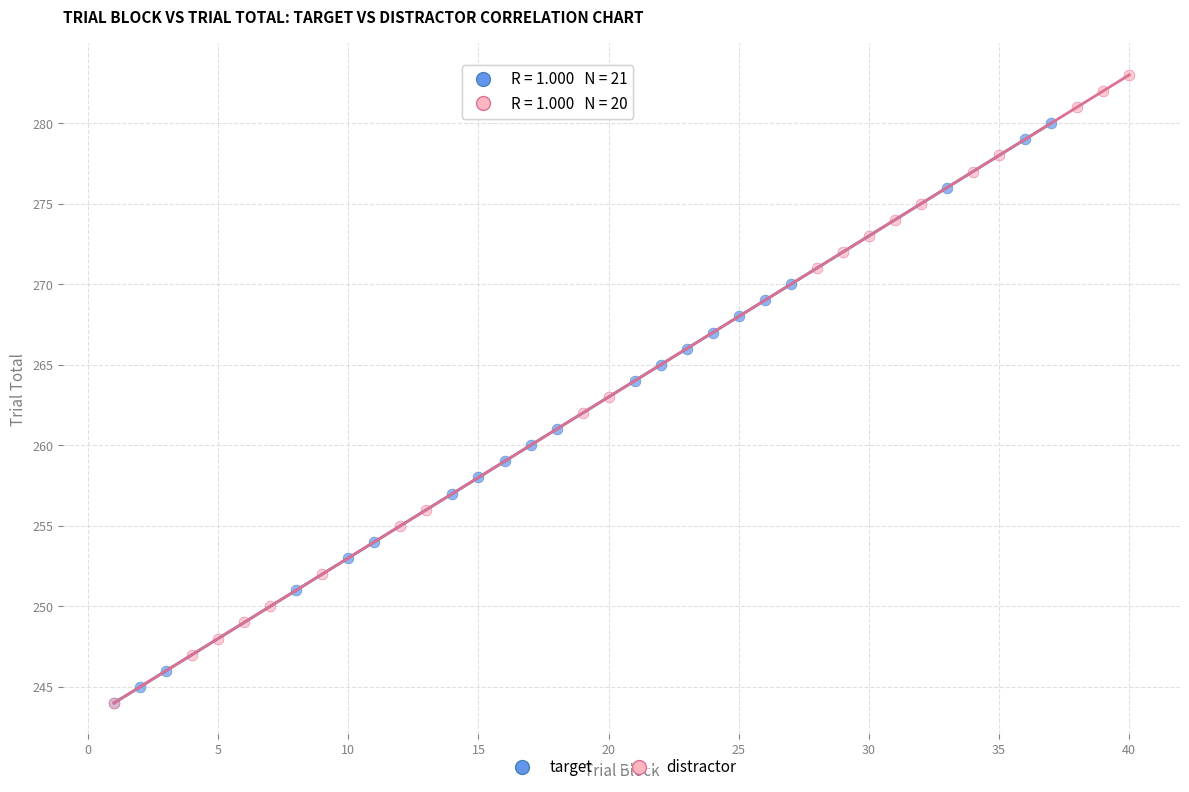

What are all the series names shown in the legend?

target, distractor